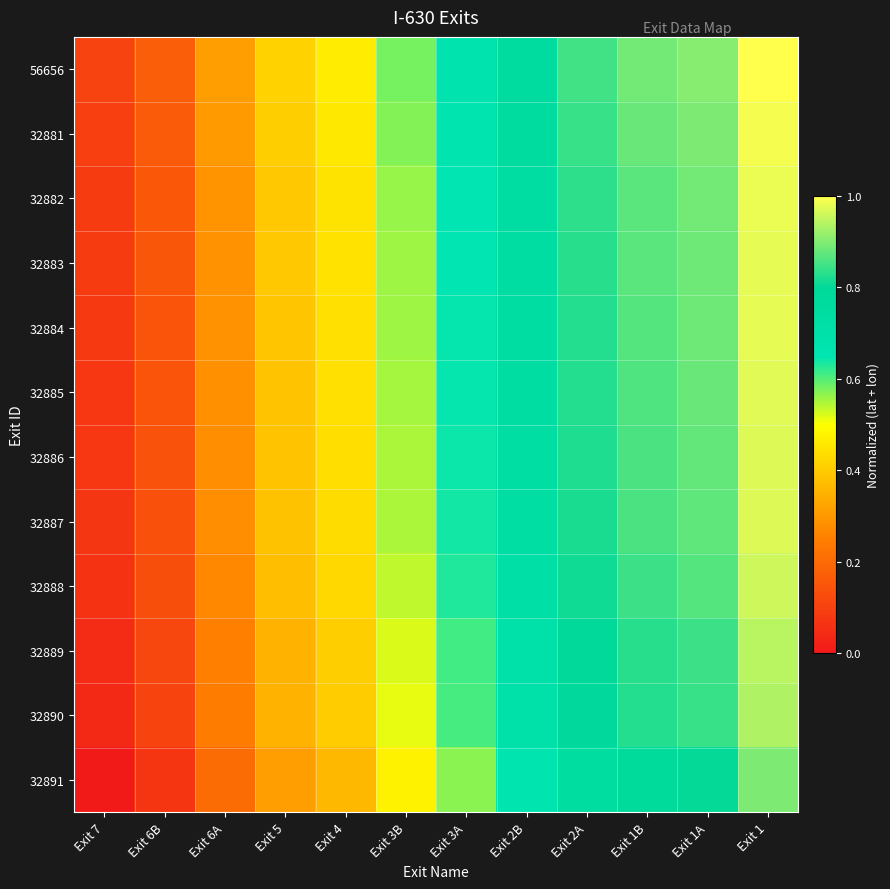

Reading right to left, transcribe all the data shown in this chart.

56656: Exit 1=1.0	Exit 1A=0.9	Exit 1B=0.9	Exit 2A=0.9	Exit 2B=0.8	Exit 3A=0.7	Exit 3B=0.6	Exit 4=0.5	Exit 5=0.4	Exit 6A=0.3	Exit 6B=0.2	Exit 7=0.1
32881: Exit 1=1.0	Exit 1A=0.9	Exit 1B=0.9	Exit 2A=0.8	Exit 2B=0.8	Exit 3A=0.7	Exit 3B=0.6	Exit 4=0.5	Exit 5=0.4	Exit 6A=0.3	Exit 6B=0.2	Exit 7=0.1
32882: Exit 1=1.0	Exit 1A=0.9	Exit 1B=0.9	Exit 2A=0.8	Exit 2B=0.7	Exit 3A=0.7	Exit 3B=0.6	Exit 4=0.4	Exit 5=0.4	Exit 6A=0.3	Exit 6B=0.2	Exit 7=0.1
32883: Exit 1=1.0	Exit 1A=0.9	Exit 1B=0.9	Exit 2A=0.8	Exit 2B=0.7	Exit 3A=0.6	Exit 3B=0.6	Exit 4=0.4	Exit 5=0.4	Exit 6A=0.3	Exit 6B=0.2	Exit 7=0.1
32884: Exit 1=1.0	Exit 1A=0.9	Exit 1B=0.9	Exit 2A=0.8	Exit 2B=0.7	Exit 3A=0.6	Exit 3B=0.6	Exit 4=0.4	Exit 5=0.4	Exit 6A=0.3	Exit 6B=0.1	Exit 7=0.1
32885: Exit 1=1.0	Exit 1A=0.9	Exit 1B=0.9	Exit 2A=0.8	Exit 2B=0.7	Exit 3A=0.6	Exit 3B=0.6	Exit 4=0.4	Exit 5=0.4	Exit 6A=0.3	Exit 6B=0.1	Exit 7=0.1
32886: Exit 1=1.0	Exit 1A=0.9	Exit 1B=0.9	Exit 2A=0.8	Exit 2B=0.7	Exit 3A=0.6	Exit 3B=0.5	Exit 4=0.4	Exit 5=0.4	Exit 6A=0.3	Exit 6B=0.1	Exit 7=0.1
32887: Exit 1=1.0	Exit 1A=0.9	Exit 1B=0.9	Exit 2A=0.8	Exit 2B=0.7	Exit 3A=0.6	Exit 3B=0.5	Exit 4=0.4	Exit 5=0.4	Exit 6A=0.3	Exit 6B=0.1	Exit 7=0.1
32888: Exit 1=1.0	Exit 1A=0.9	Exit 1B=0.8	Exit 2A=0.8	Exit 2B=0.7	Exit 3A=0.6	Exit 3B=0.5	Exit 4=0.4	Exit 5=0.4	Exit 6A=0.3	Exit 6B=0.1	Exit 7=0.1
32889: Exit 1=0.9	Exit 1A=0.8	Exit 1B=0.8	Exit 2A=0.8	Exit 2B=0.7	Exit 3A=0.6	Exit 3B=0.5	Exit 4=0.4	Exit 5=0.4	Exit 6A=0.3	Exit 6B=0.1	Exit 7=0.0
32890: Exit 1=0.9	Exit 1A=0.8	Exit 1B=0.8	Exit 2A=0.8	Exit 2B=0.7	Exit 3A=0.6	Exit 3B=0.5	Exit 4=0.4	Exit 5=0.3	Exit 6A=0.2	Exit 6B=0.1	Exit 7=0.0
32891: Exit 1=0.9	Exit 1A=0.8	Exit 1B=0.8	Exit 2A=0.7	Exit 2B=0.7	Exit 3A=0.6	Exit 3B=0.5	Exit 4=0.4	Exit 5=0.3	Exit 6A=0.2	Exit 6B=0.1	Exit 7=0.0